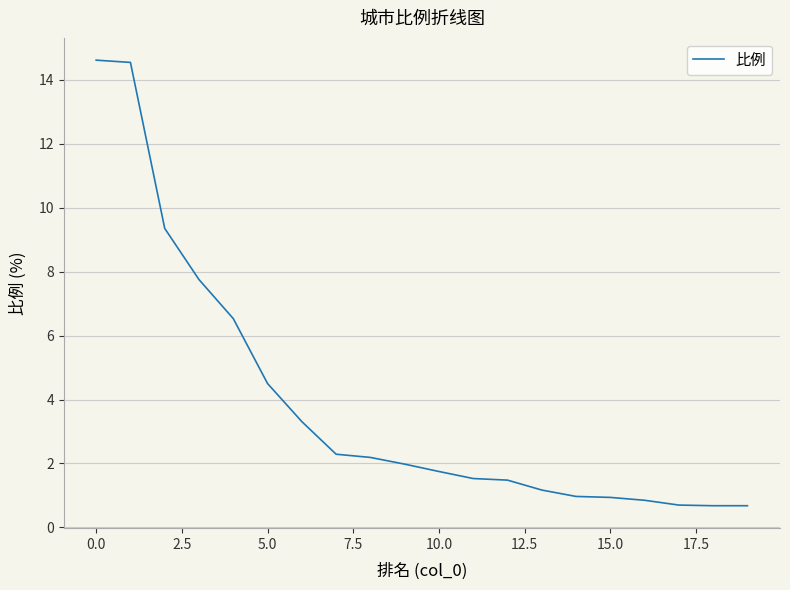

What is the greatest value displayed?

14.6